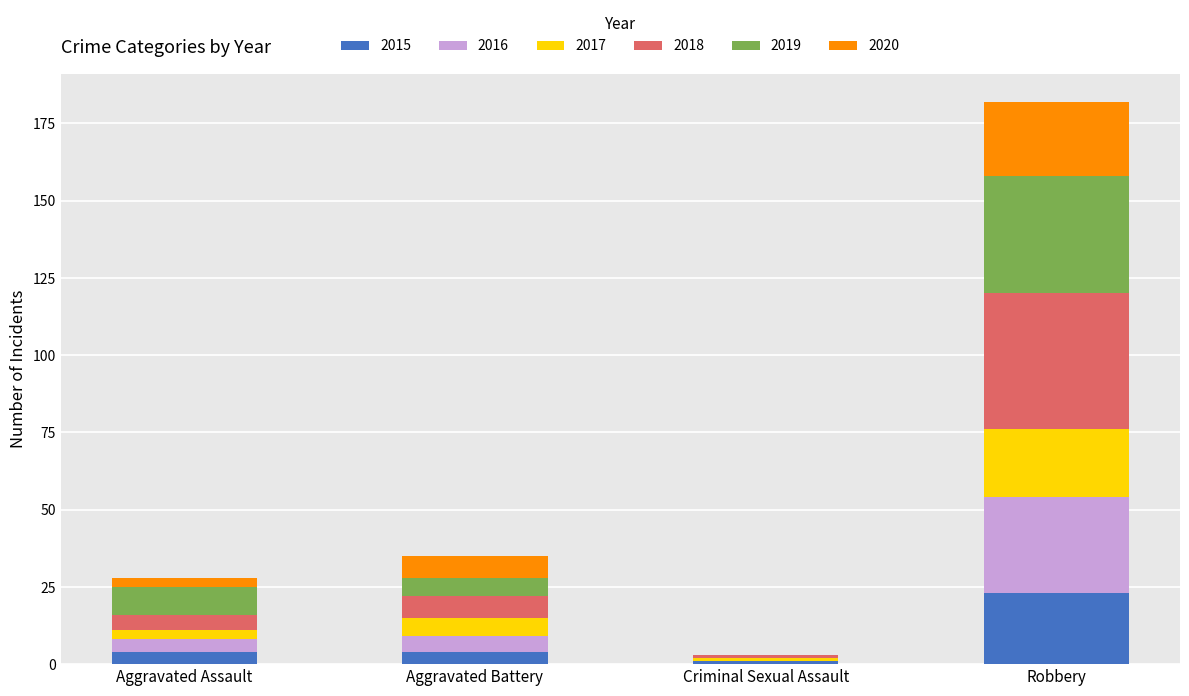

Are the bars grouped side by side (vs. stacked)?

No